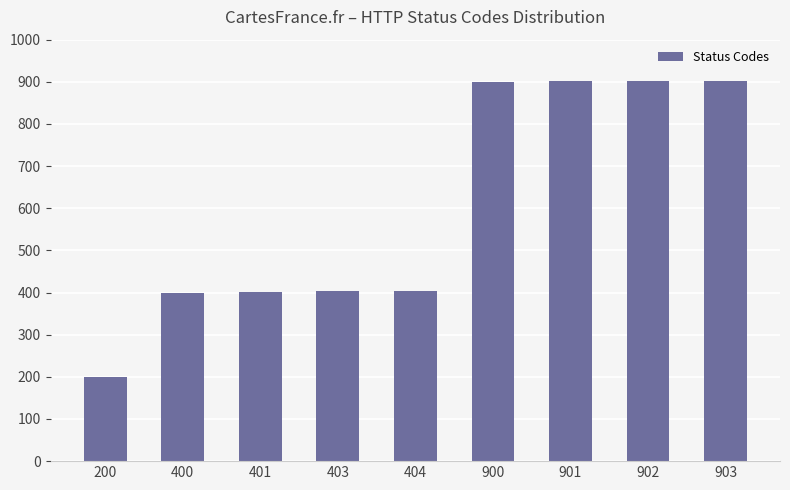

True or false: the data shows 1499 at 901.

False